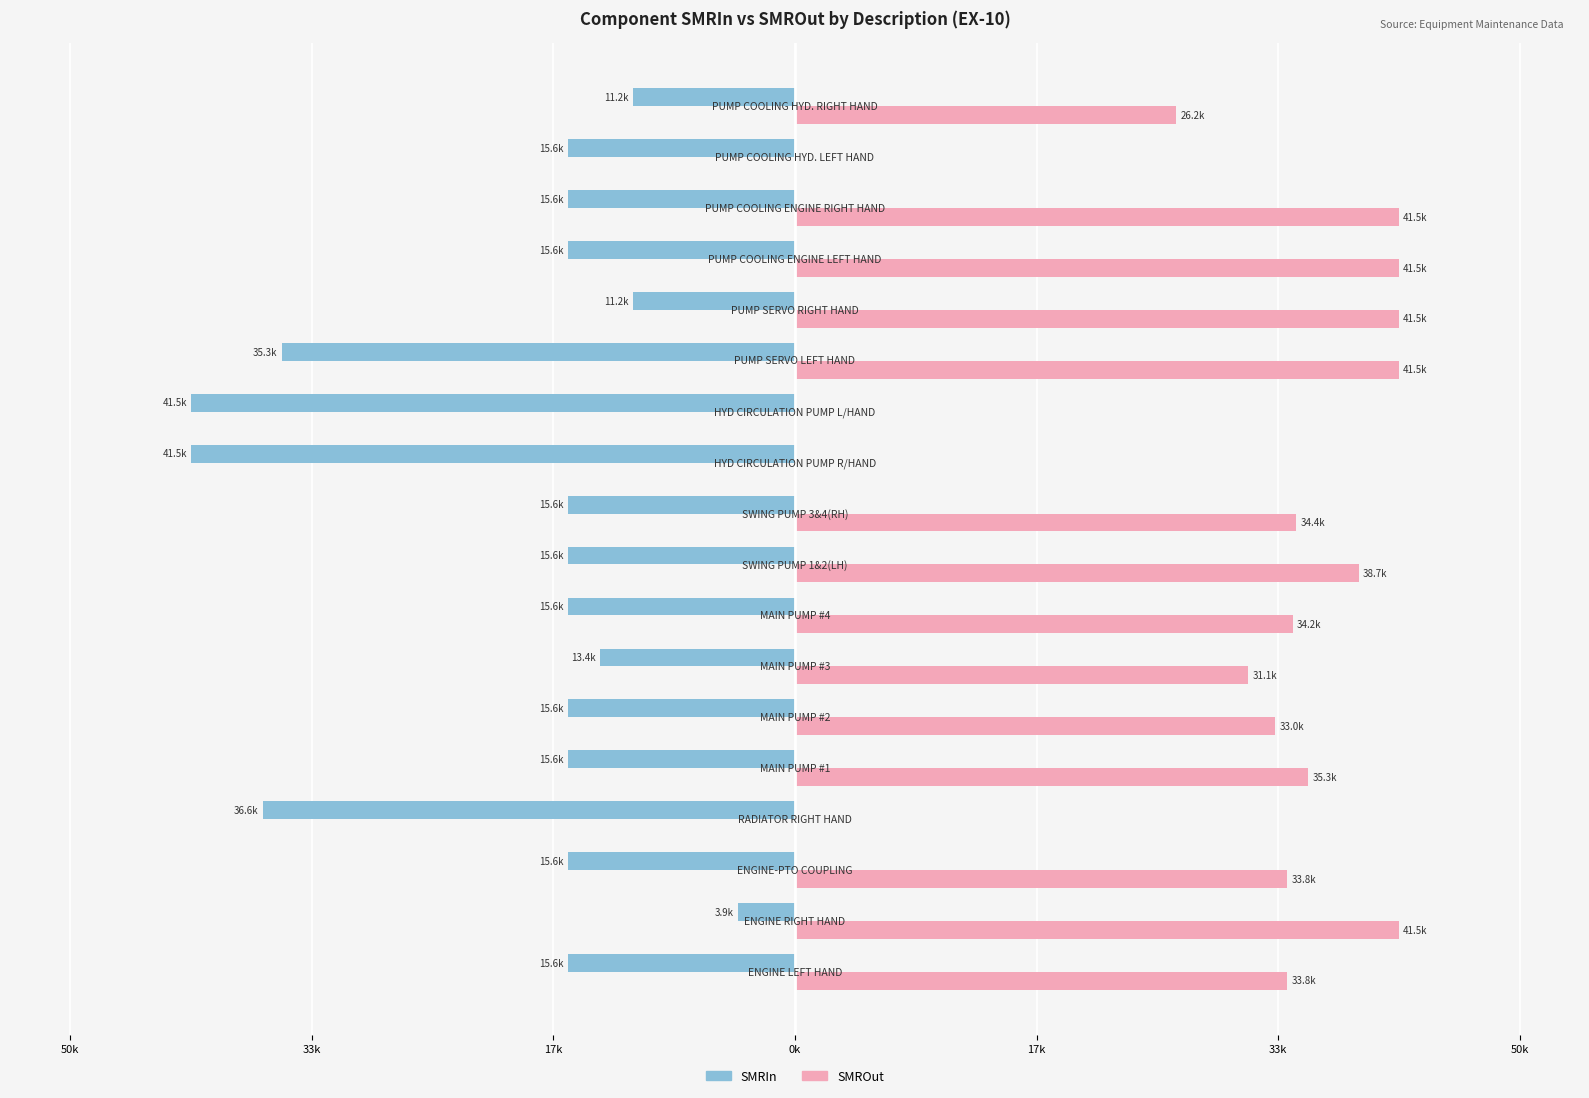

Reading left to right, what are all the values shown in this chart?

SMRIn: -15.6	-3.9	-15.6	-36.6	-15.6	-15.6	-13.4	-15.6	-15.6	-15.6	-41.5	-41.5	-35.3	-11.2	-15.6	-15.6	-15.6	-11.2
SMROut: 33.8	41.5	33.8	0.0	35.3	33.0	31.1	34.2	38.7	34.4	0.0	0.0	41.5	41.5	41.5	41.5	0.0	26.2